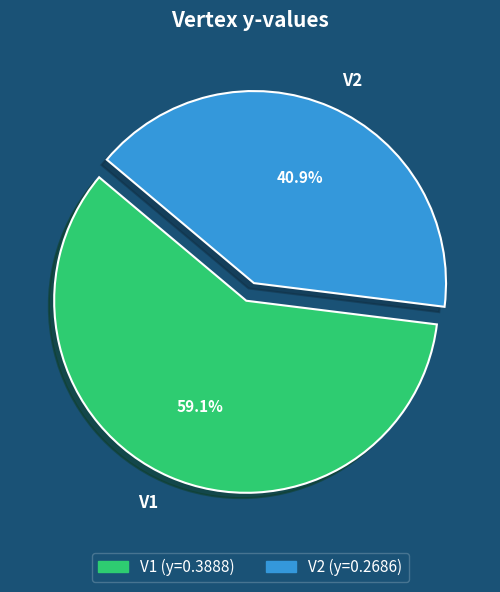

How many segments does this pie chart have?

2